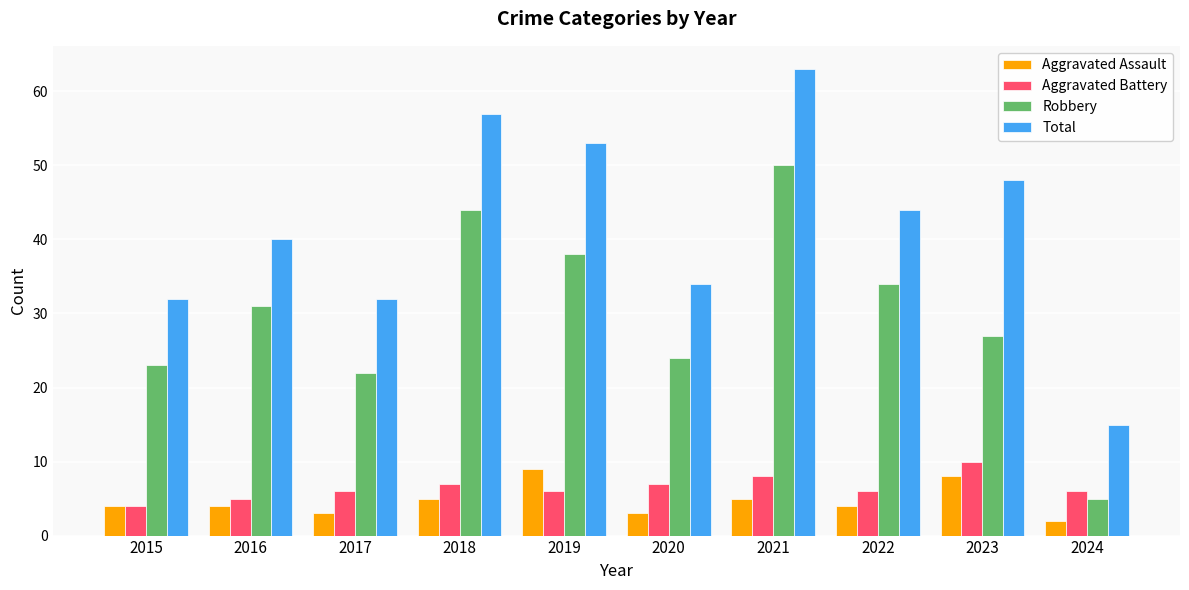

What is the sum of all Aggravated Battery values?

65